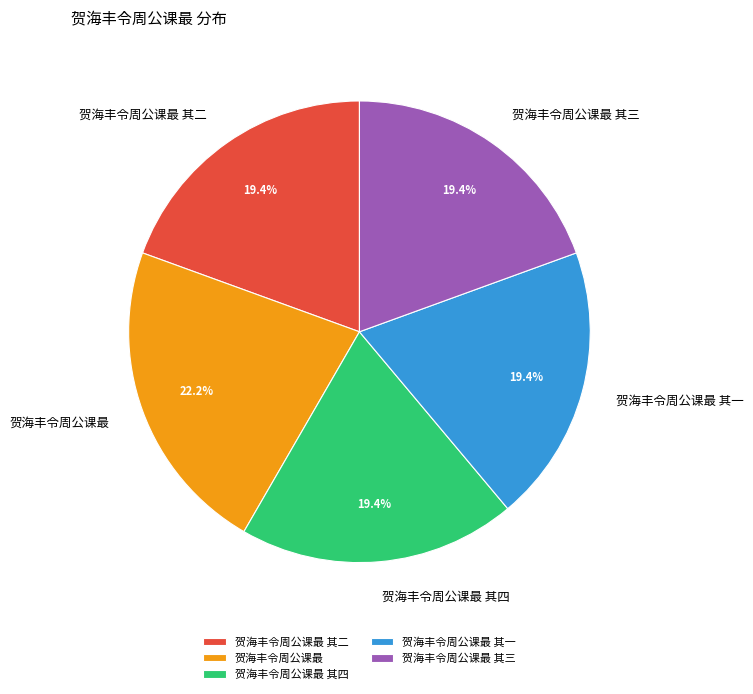

How much of the chart is everything except 贺海丰令周公课最 其三?

80.6%